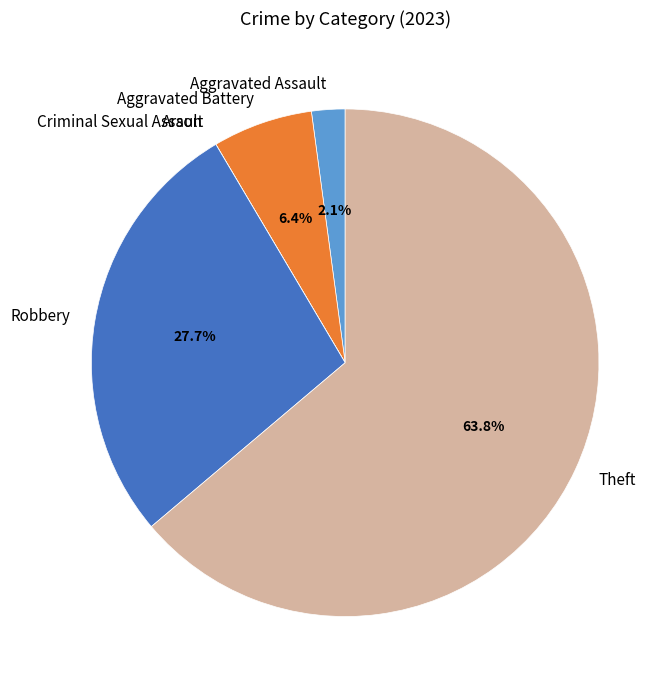

Which category accounts for the majority?

Theft